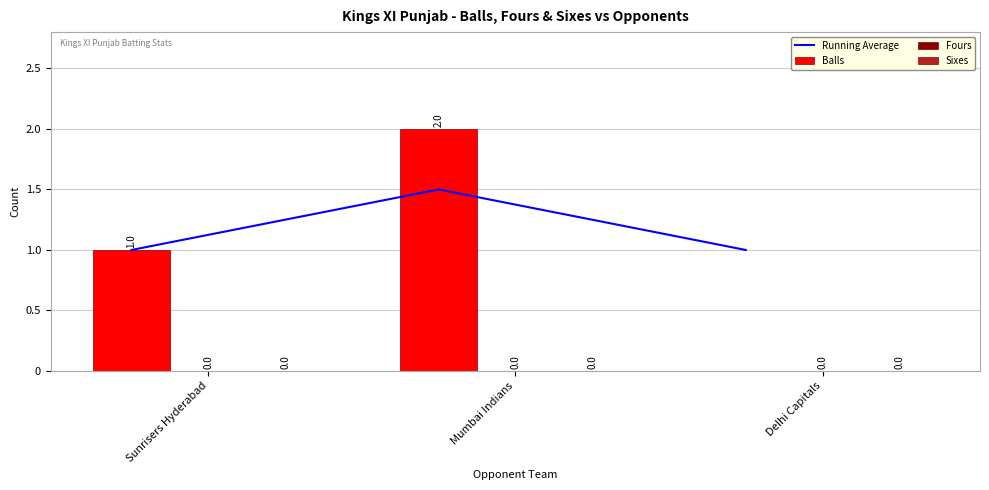

List the series in order of their peak value, lowest first.

Fours, Sixes, Running Average, Balls